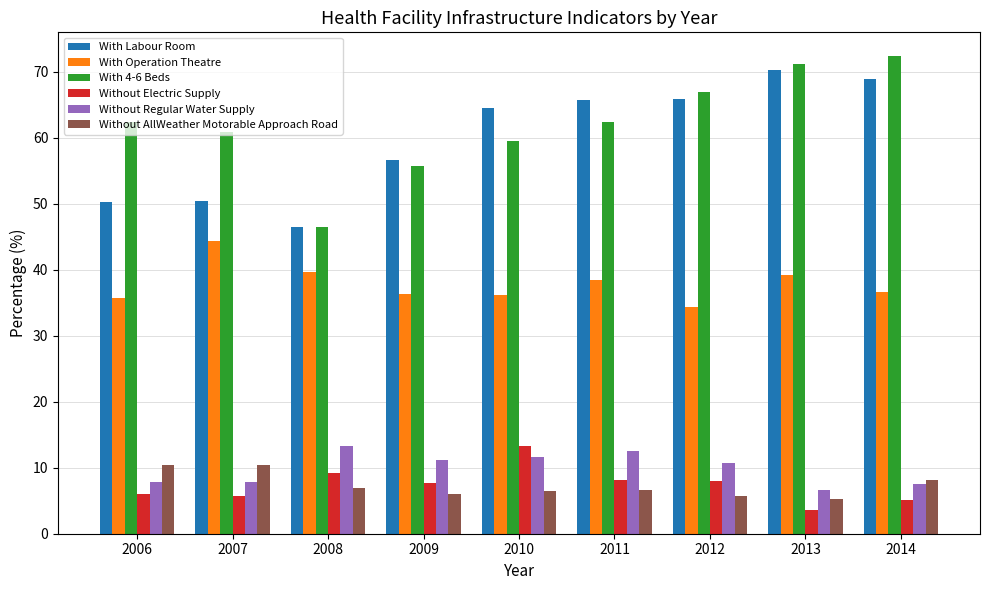

What is the spread (max minus min) of values at 2011?

59.1